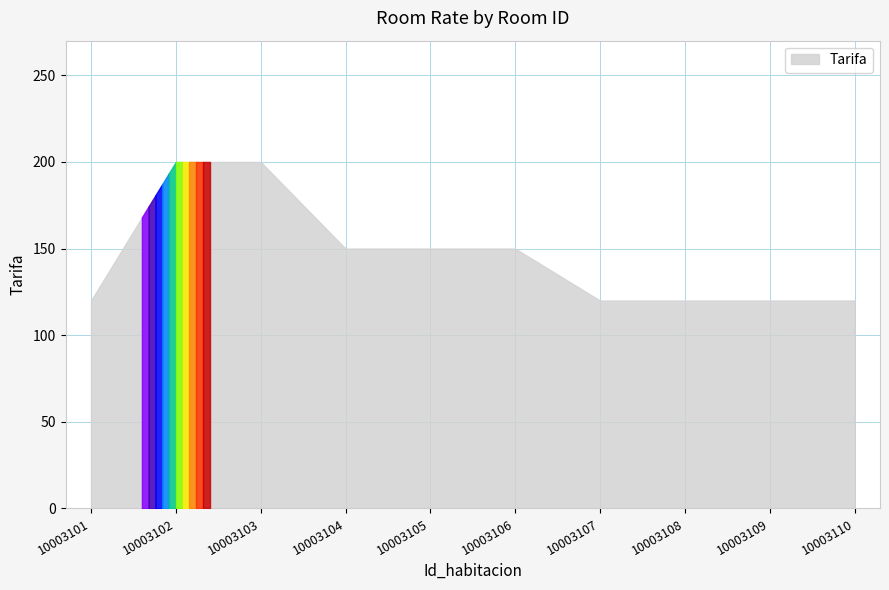

What is the maximum value shown in the chart?

200